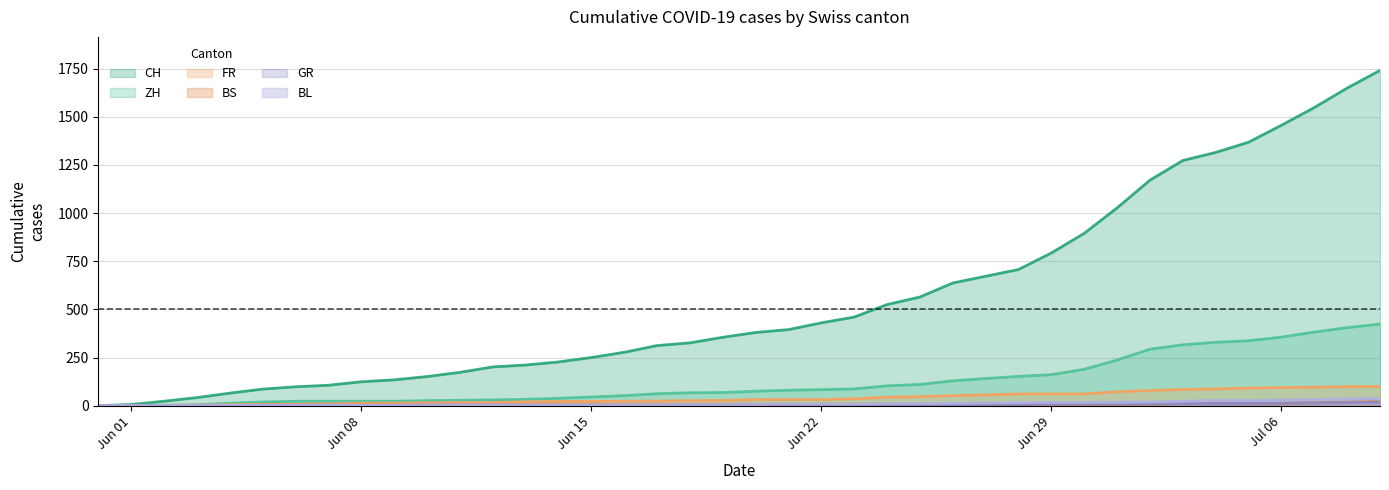

What are all the series names shown in the legend?

CH, ZH, BS, GR, FR, BL